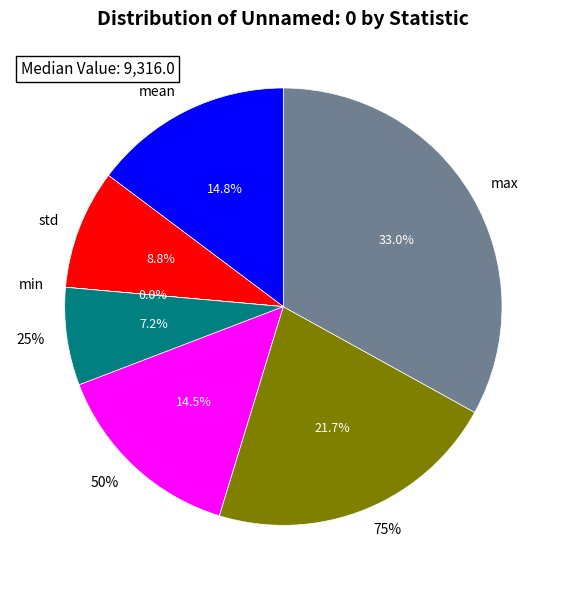

What is the largest slice in the pie chart?

max